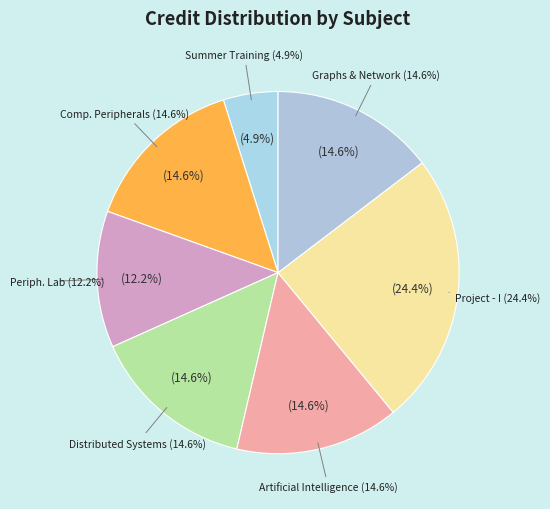

To the nearest percent, what is the difference between the CS421 Computer Peripherals and Interfacing and CS498 Project - I slice percentages?

10%